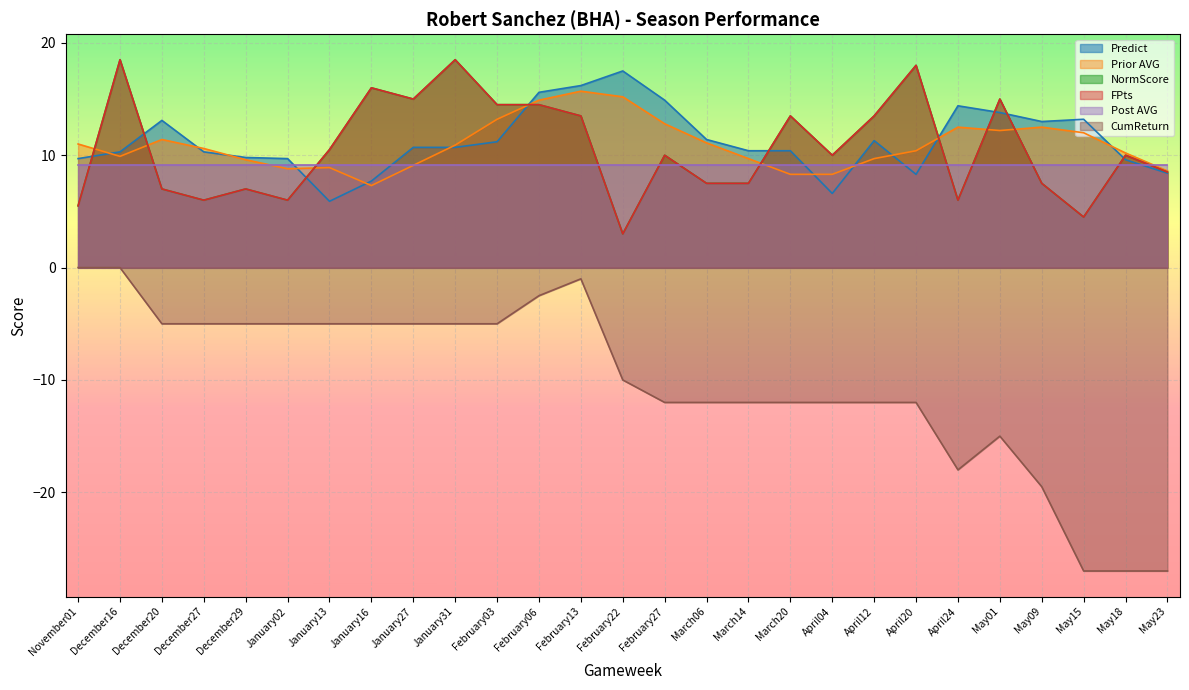

What is the difference between the maximum and minimum values in the CumReturn series?

27.0